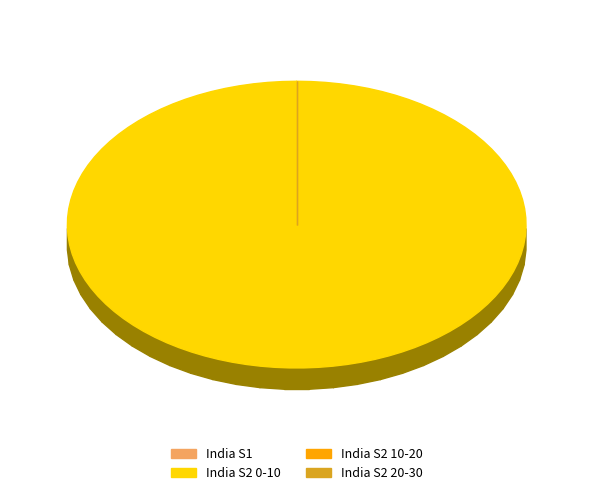

Rank the categories by value from lowest to highest.

India S2 20-30, India S1, India S2 10-20, India S2 0-10